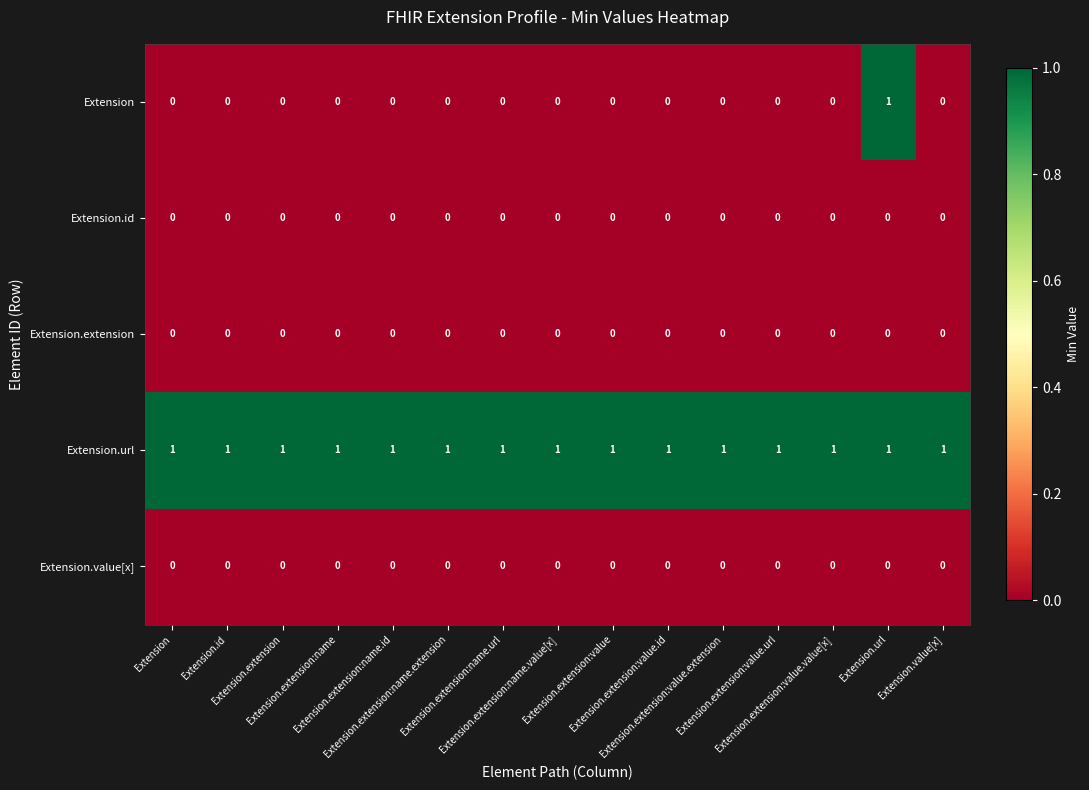

Count the number of categories in the chart.

15